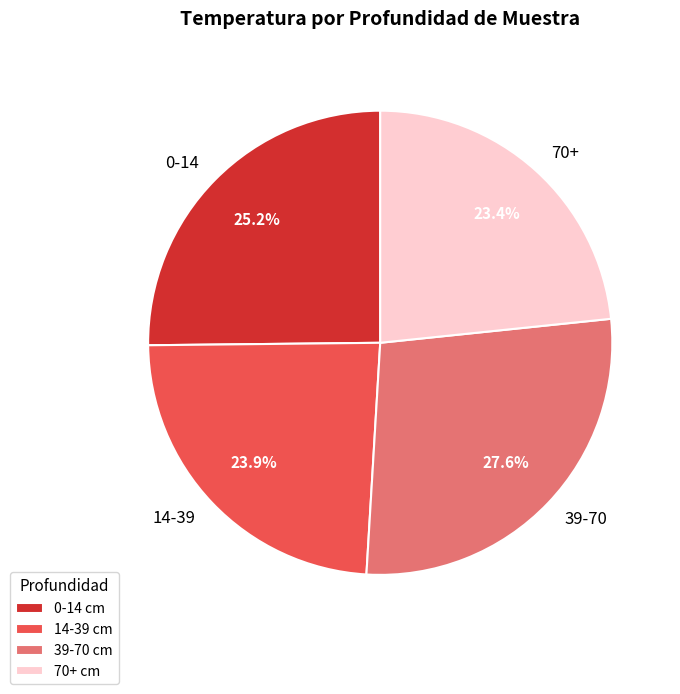

Is it true that 14-39 is 24% of the pie?

True